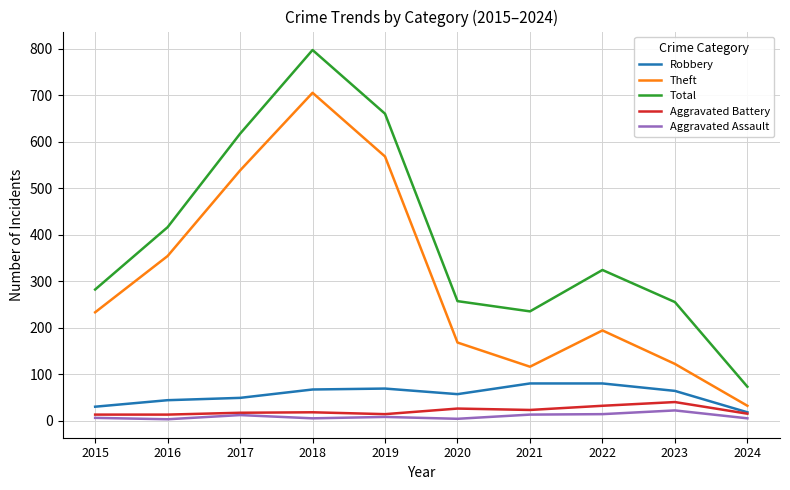

Which series has the largest range (max minus min)?

Total